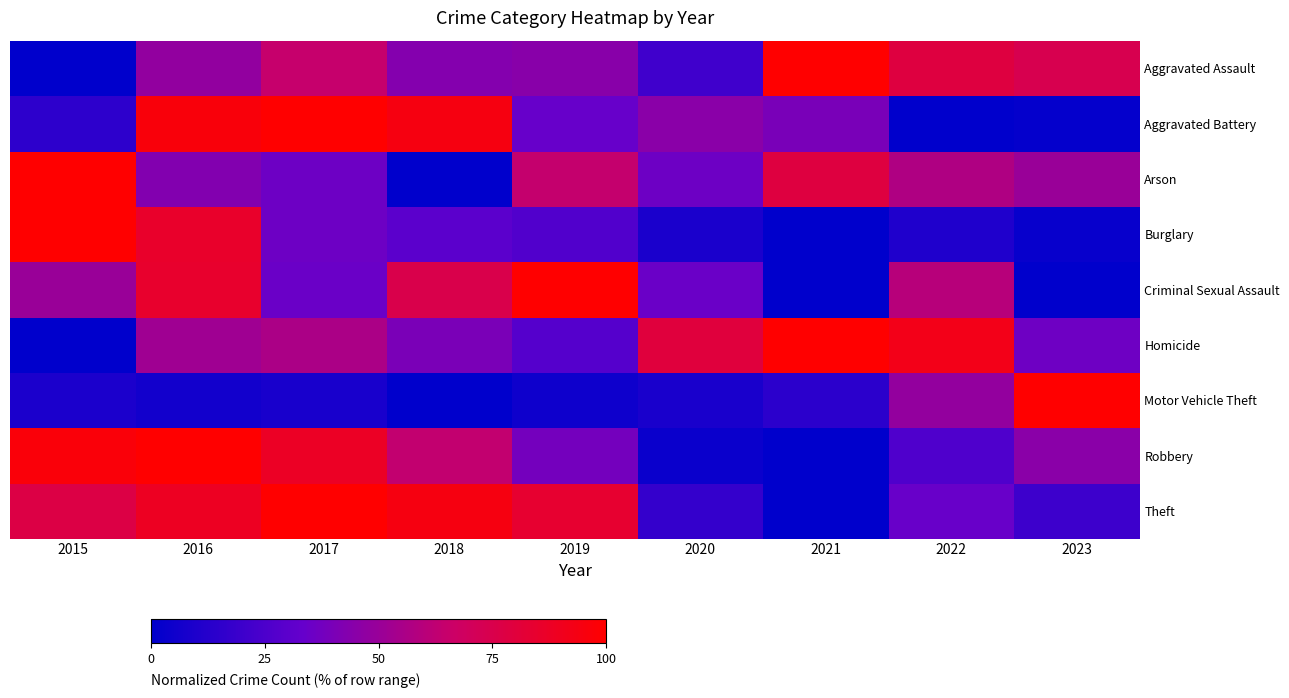

The Theft series shows 20.0 at 2023. True or false?

True